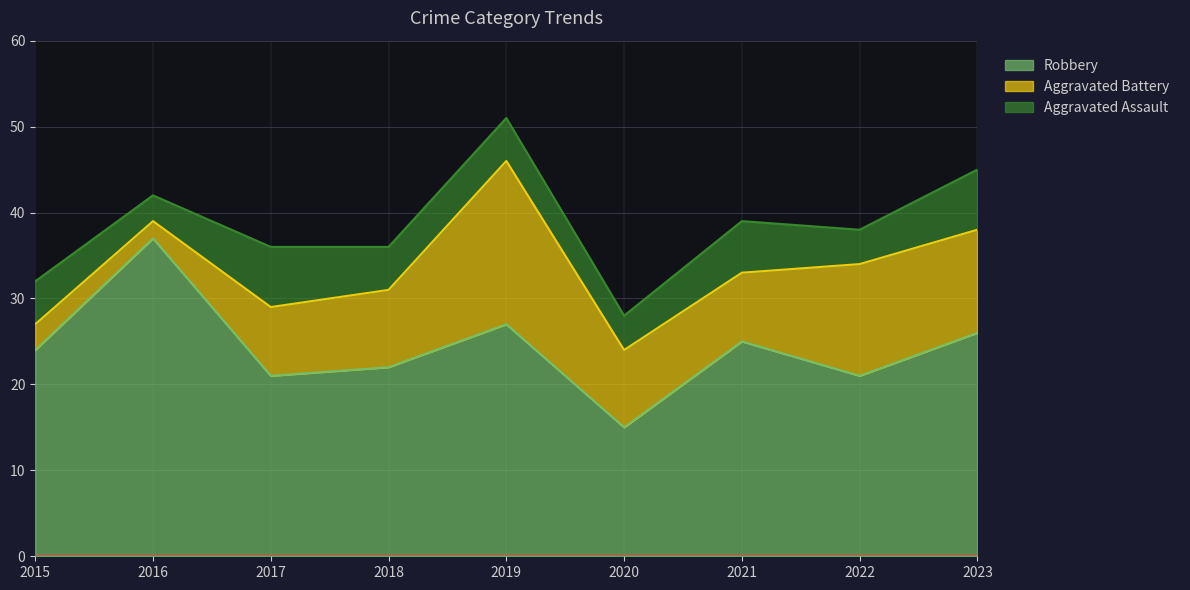

Which series has the largest total across all categories?

Robbery